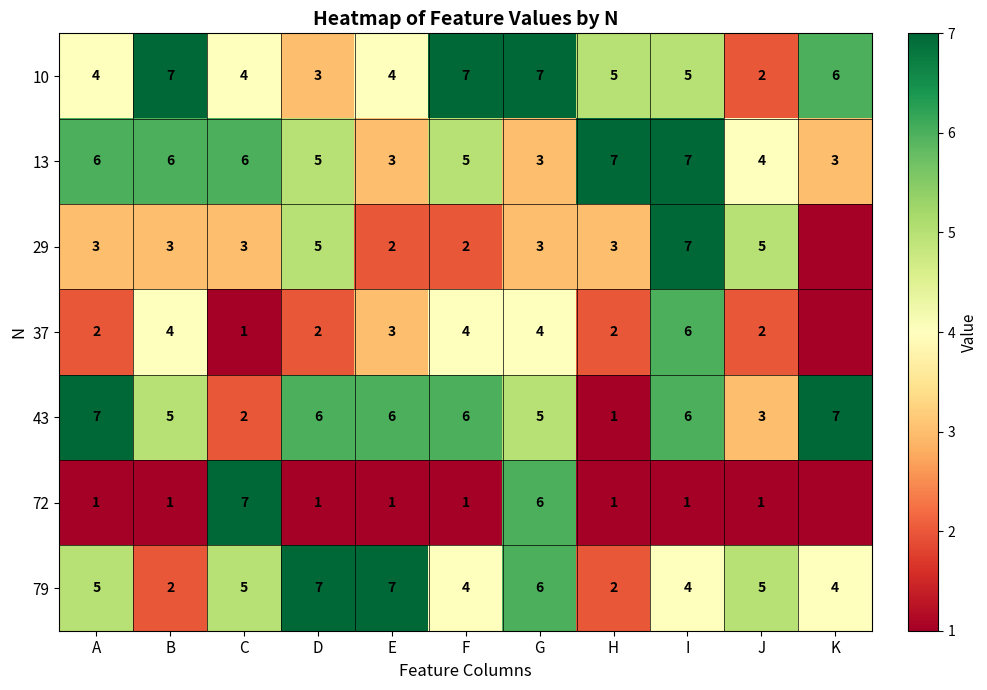

Between C and J, which series saw the biggest shift?

72